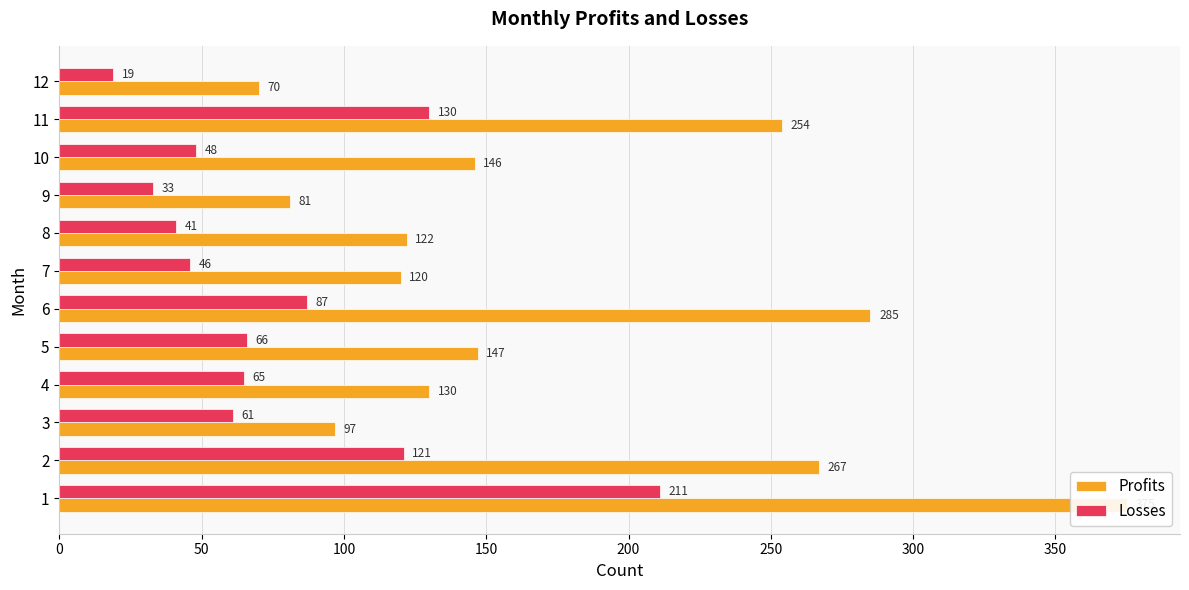

What position from the right is 0?

12